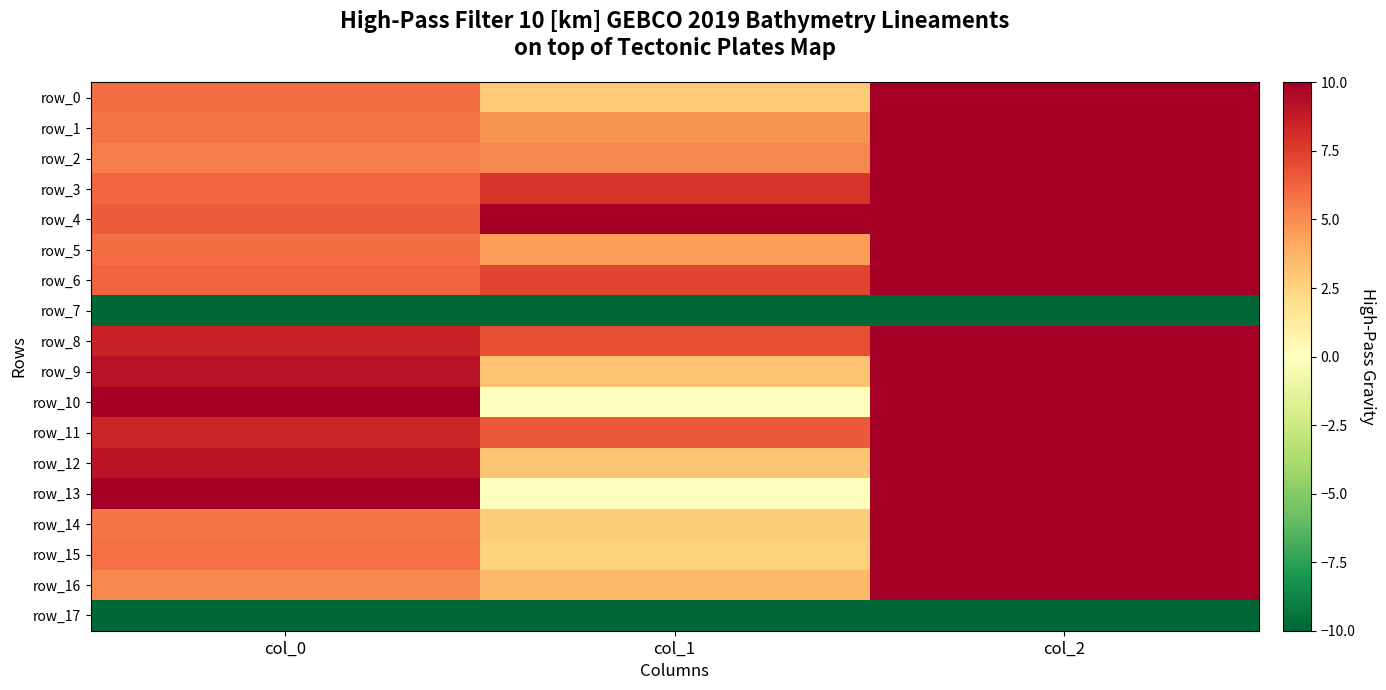

The value of row_9 at col_0 is 9.2. True or false?

True